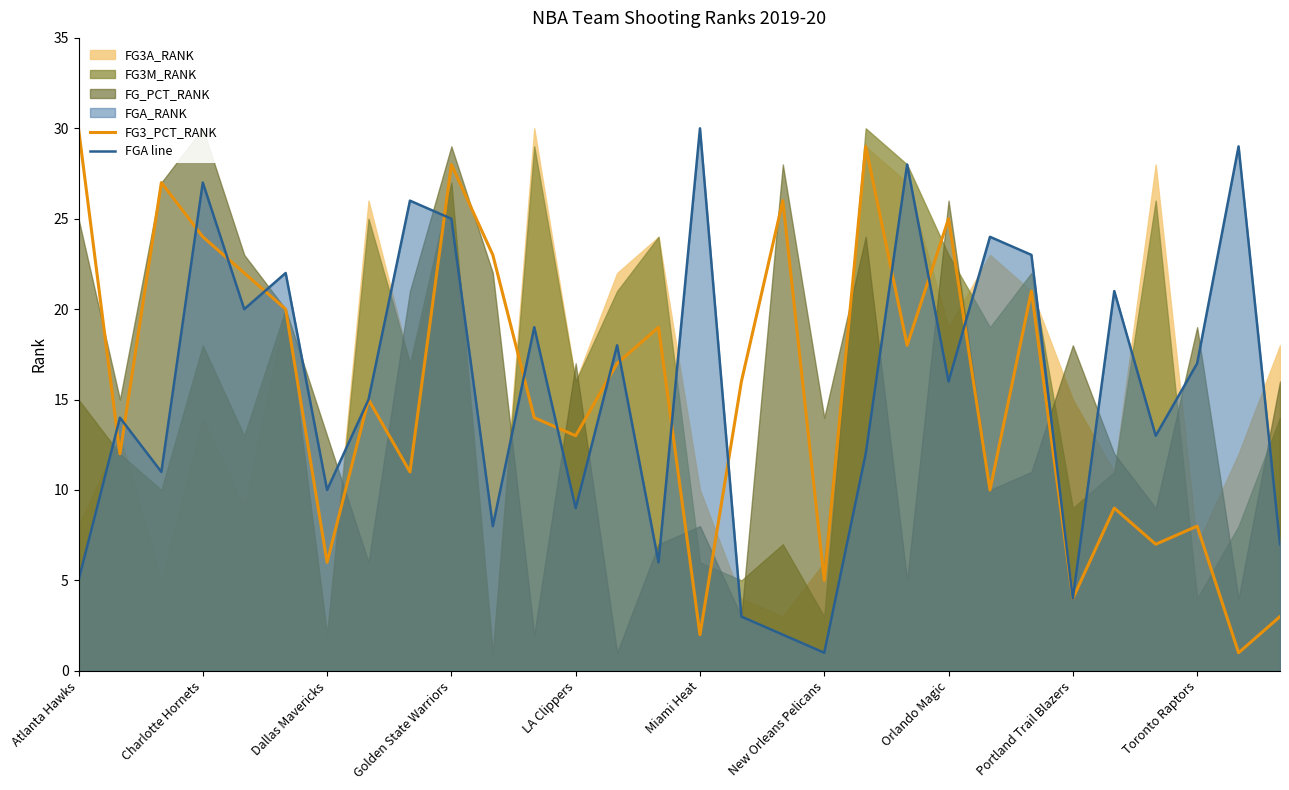

Reading left to right, list all the values displayed in this chart.

FG3_PCT_RANK: 30	12	27	24	22	20	6	15	11	28	23	14	13	17	19	2	16	26	5	29	18	25	10	21	4	9	7	8	1	3
FGA line: 5	14	11	27	20	22	10	15	26	25	8	19	9	18	6	30	3	2	1	12	28	16	24	23	4	21	13	17	29	7